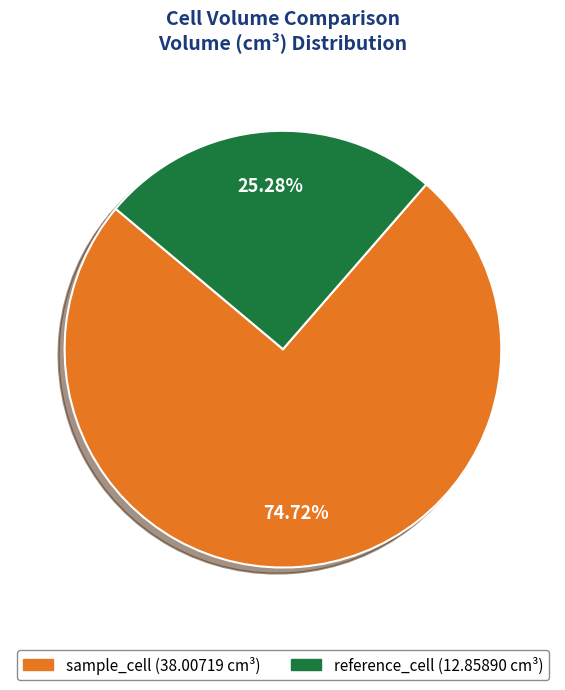

Does any single category account for the majority?

Yes